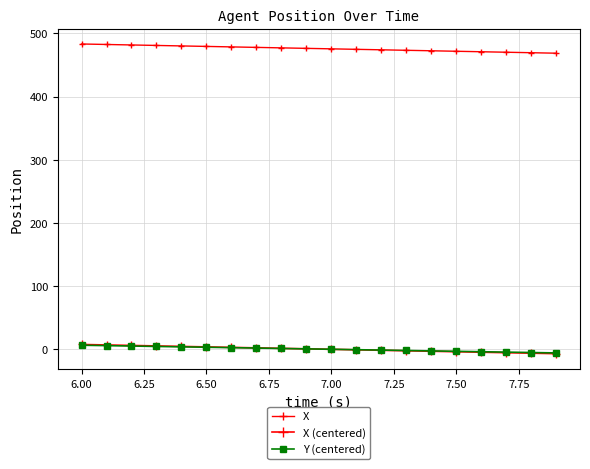

Is this an area chart (filled region under the line)?

No